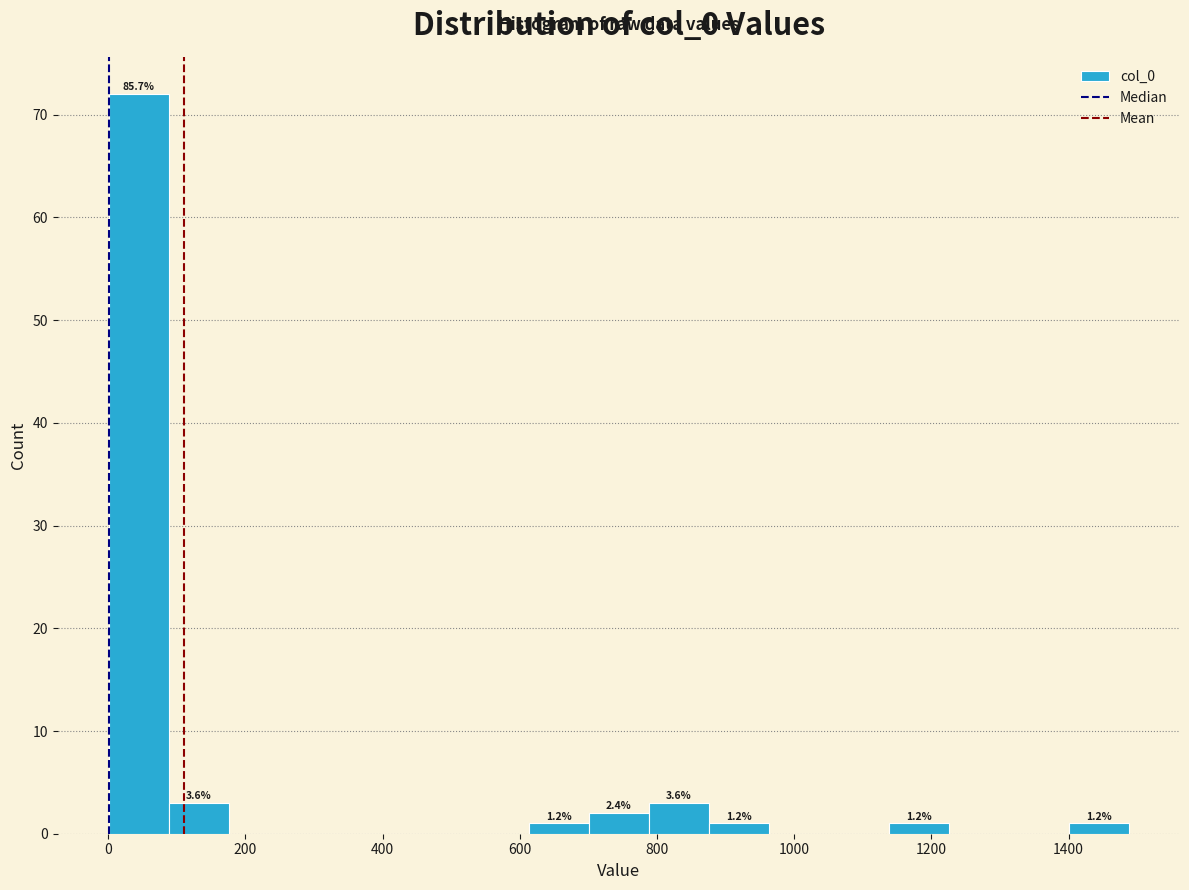

Which range on the x-axis has the tallest bar?

0 to 80